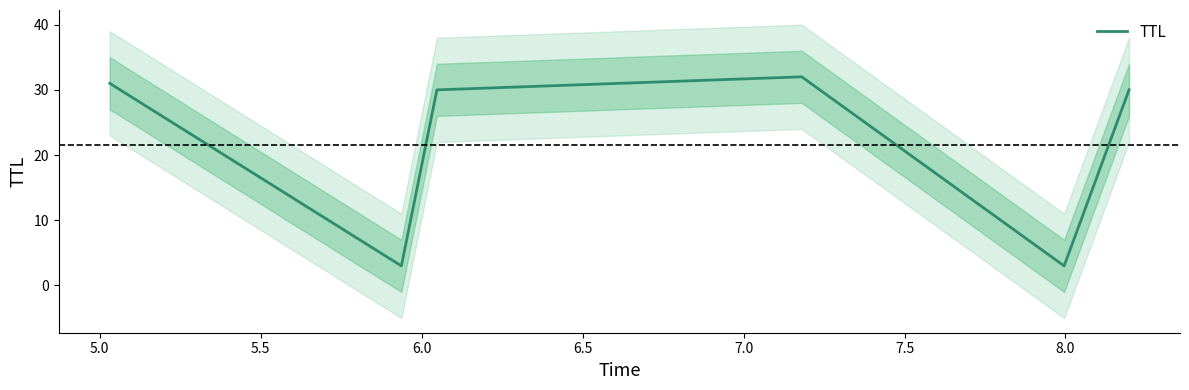

What is the highest value of the TTL series?

32